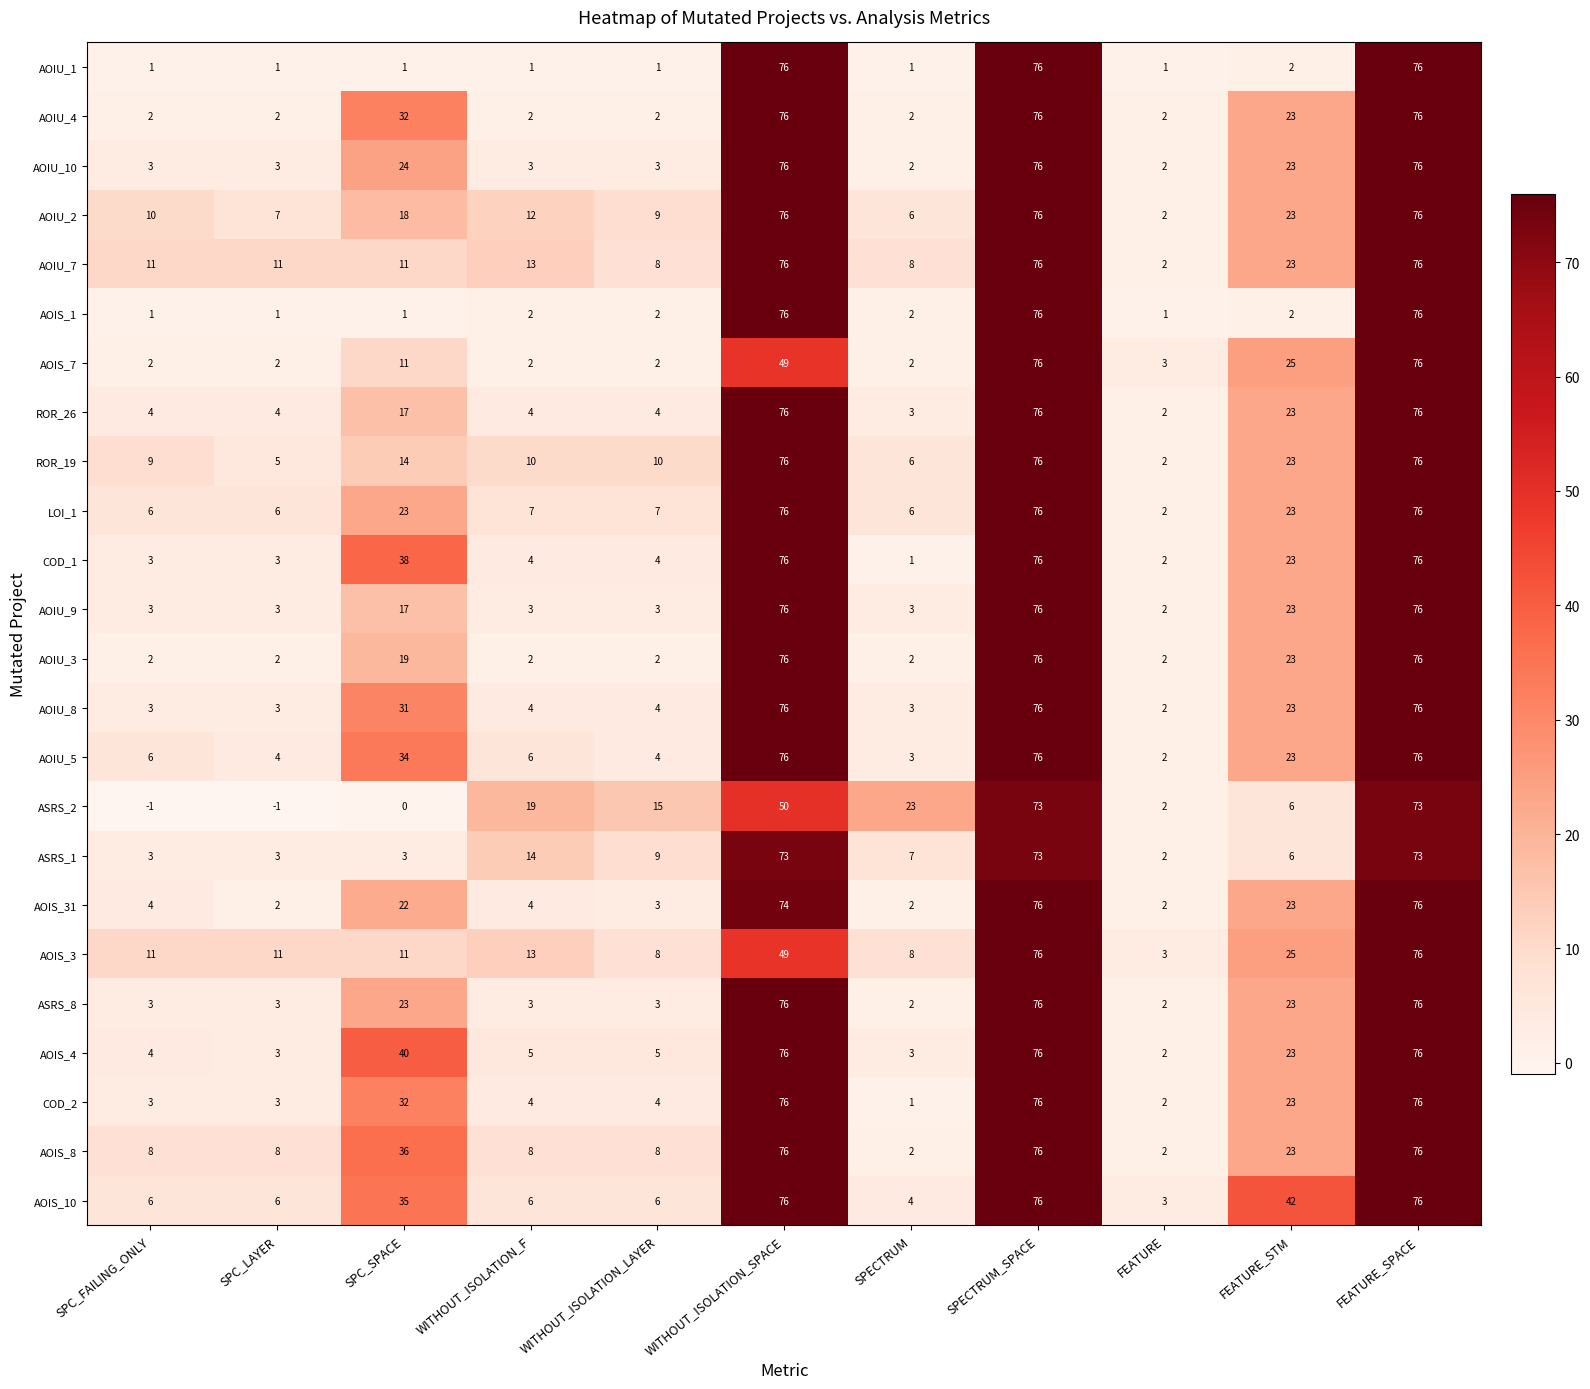

The ASRS_8 series shows 127 at SPECTRUM_SPACE. True or false?

False